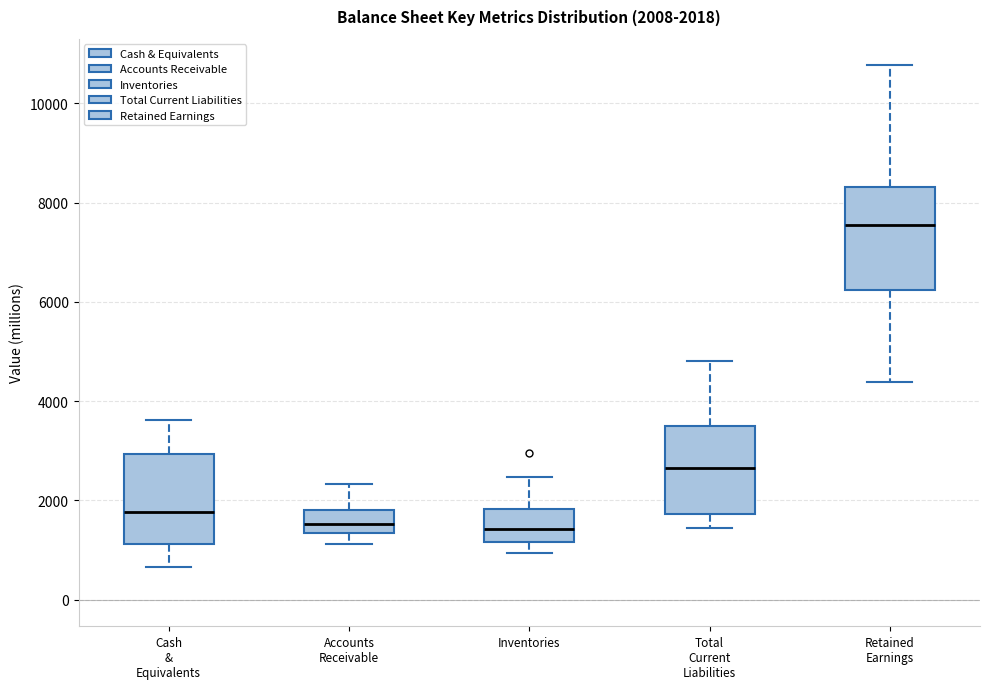

Comparing the boxes themselves (not the whiskers), which one is the tallest?

Retained Earnings